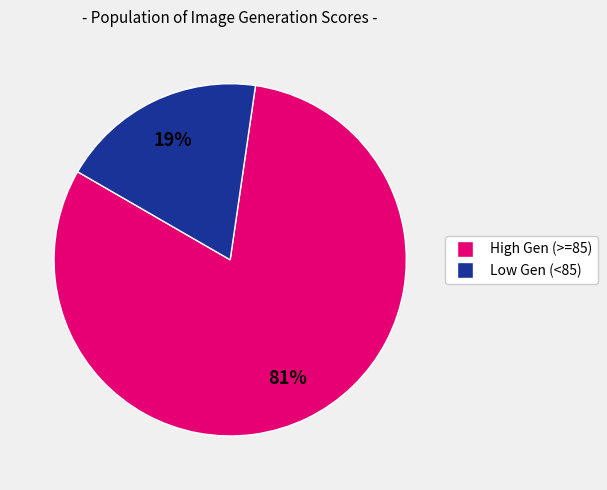

Is there any slice that represents more than half of the pie?

Yes